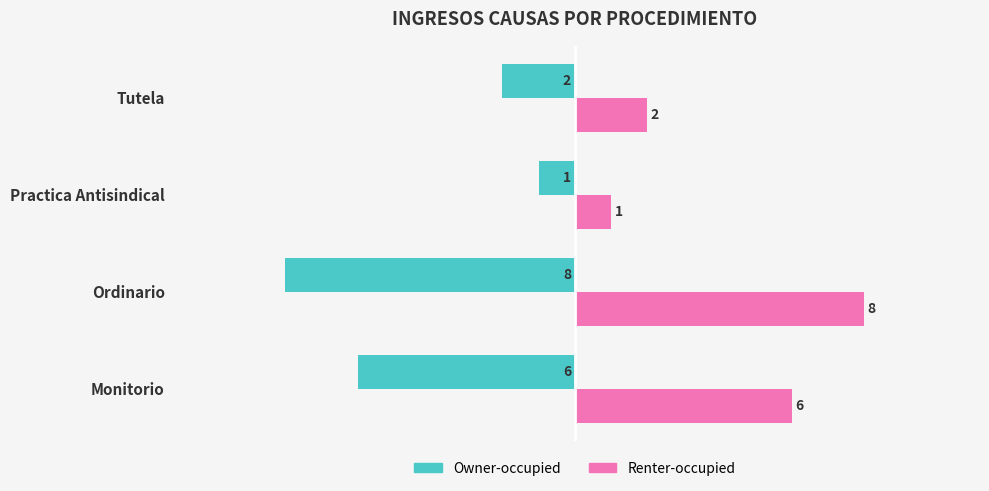

What is the difference between the highest and lowest values at Ordinario?

16